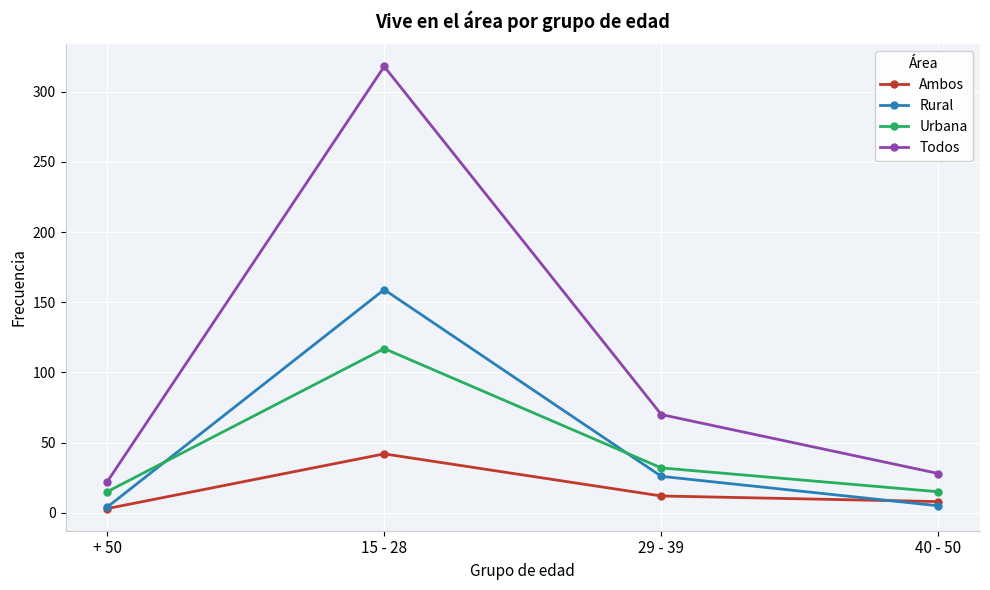

Is it true that Urbana equals 17 at 29 - 39?

False